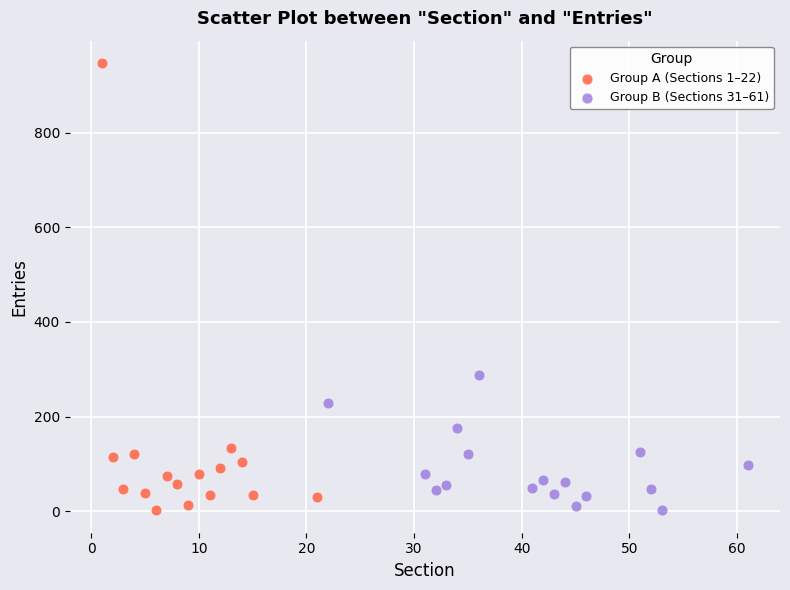

Which series has the widest spread of Y values?

Group A (Sections 1–22)